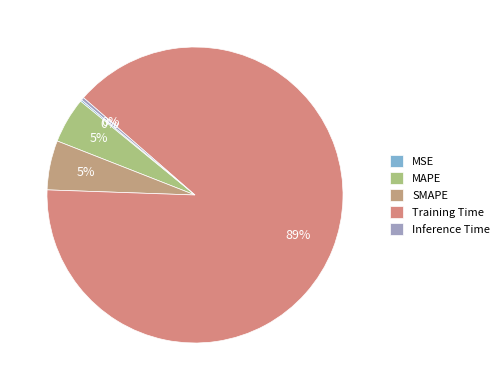

True or false: Training Time accounts for 75% of the total.

False